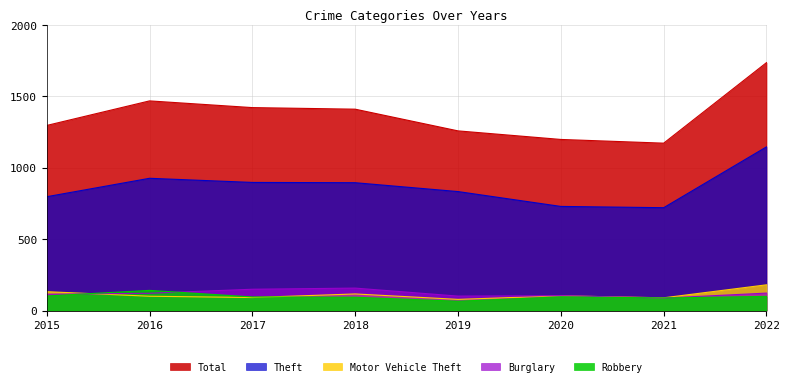

List the series in order of their peak value, lowest first.

Robbery, Burglary, Motor Vehicle Theft, Theft, Total